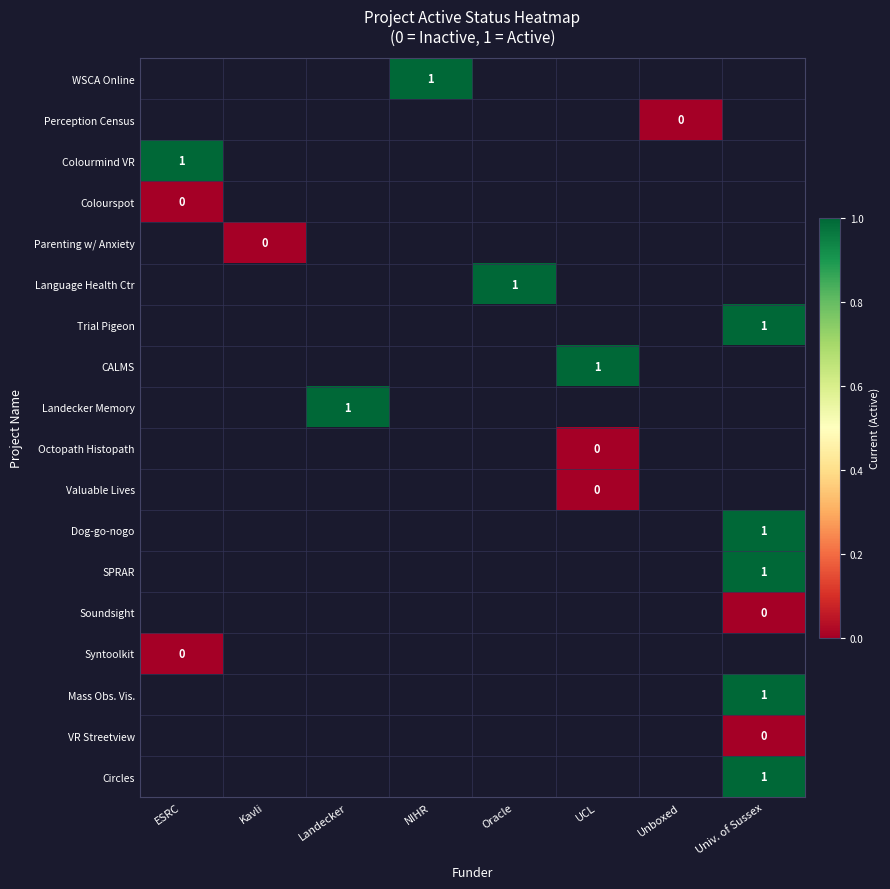

True or false: Colourmind VR has a value of 0 at ESRC.

False